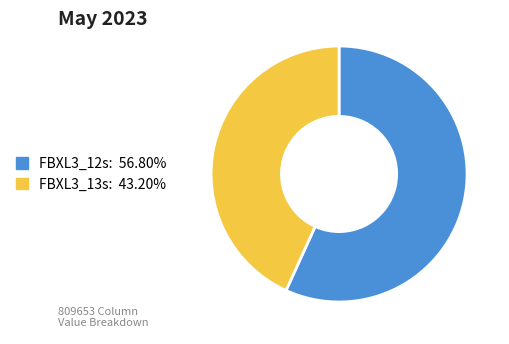

How many slices are in this pie chart?

2